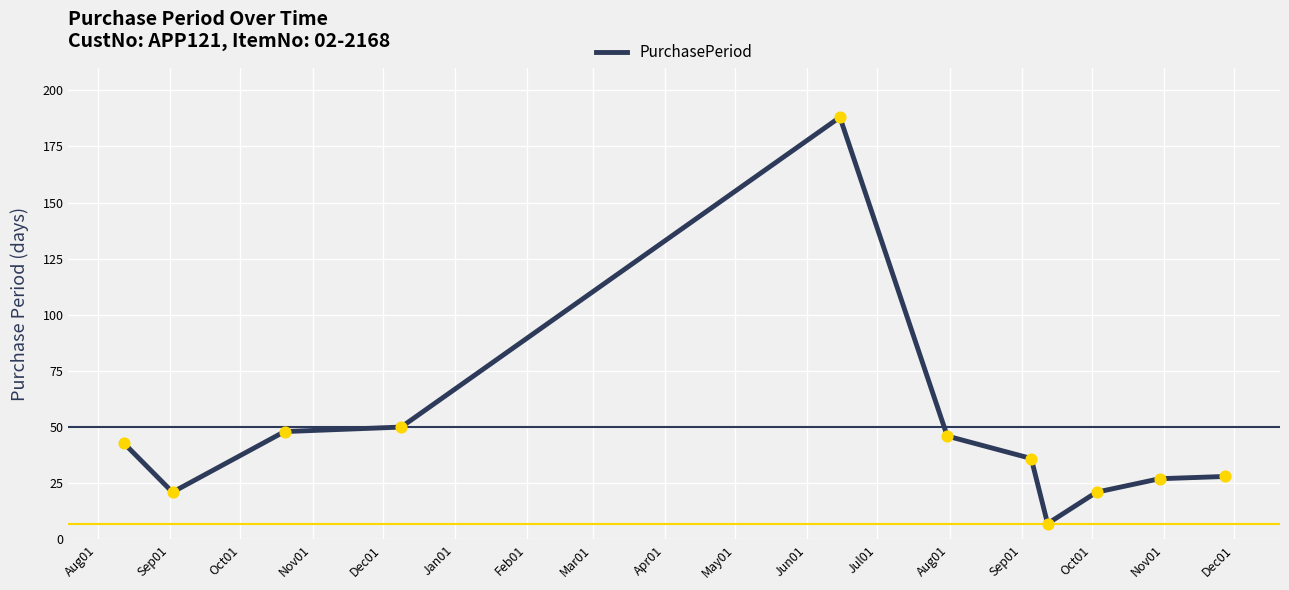

What is the smallest value displayed?

7